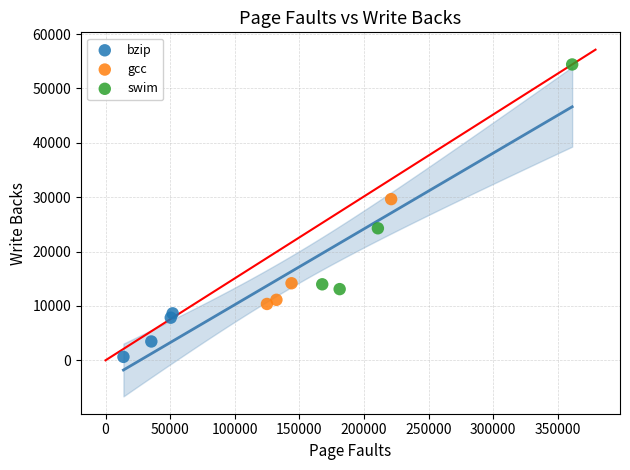

Which series contains the highest Y value?

swim